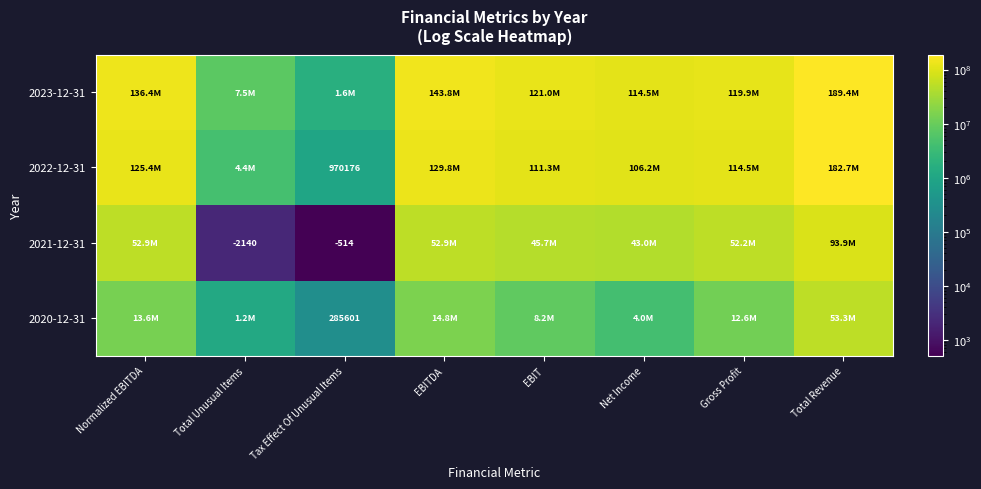

True or false: 2023-12-31 has a value of 1639968 at Tax Effect Of Unusual Items.

True